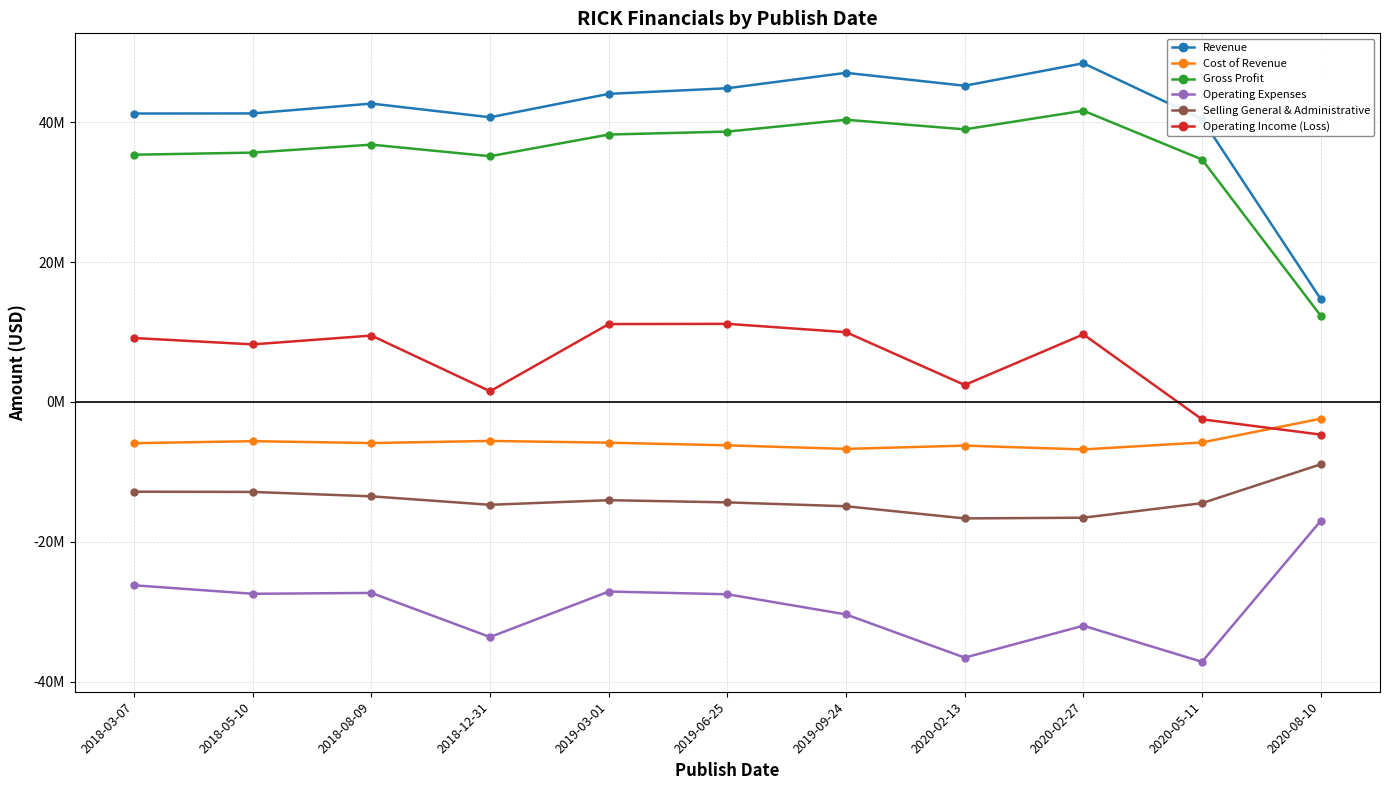

True or false: Cost of Revenue and Selling General & Administrative intersect in this chart.

False